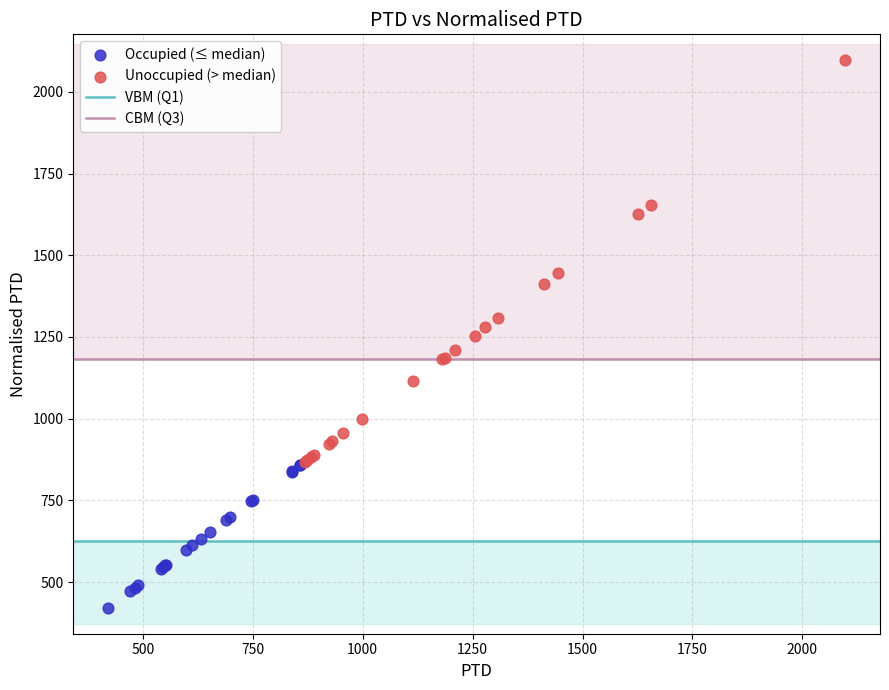

Which series has the largest Y range (max minus min)?

Unoccupied (> median)